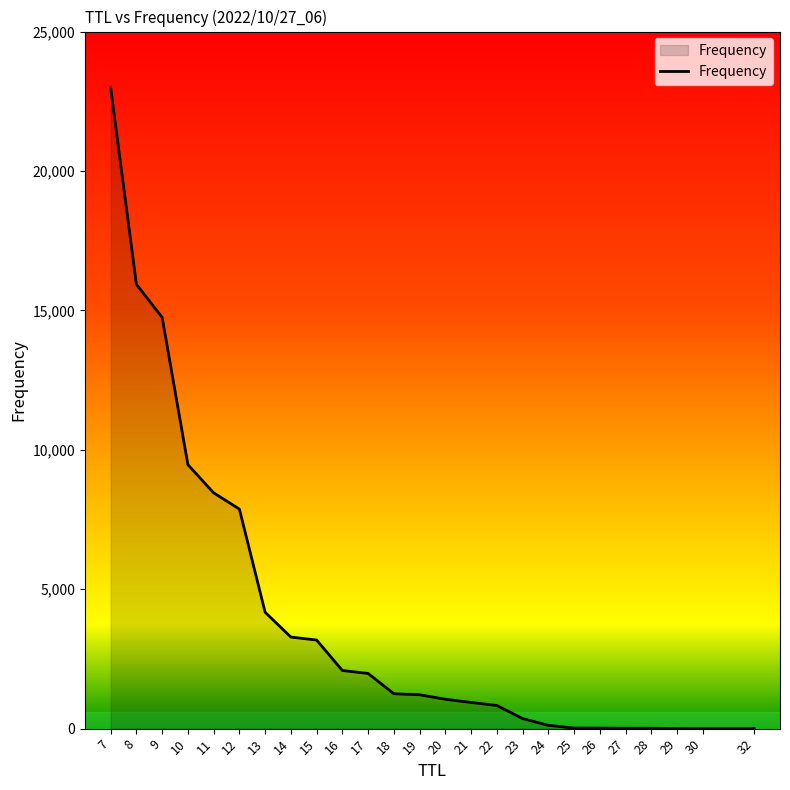

The value at 8 is 4516. True or false?

False